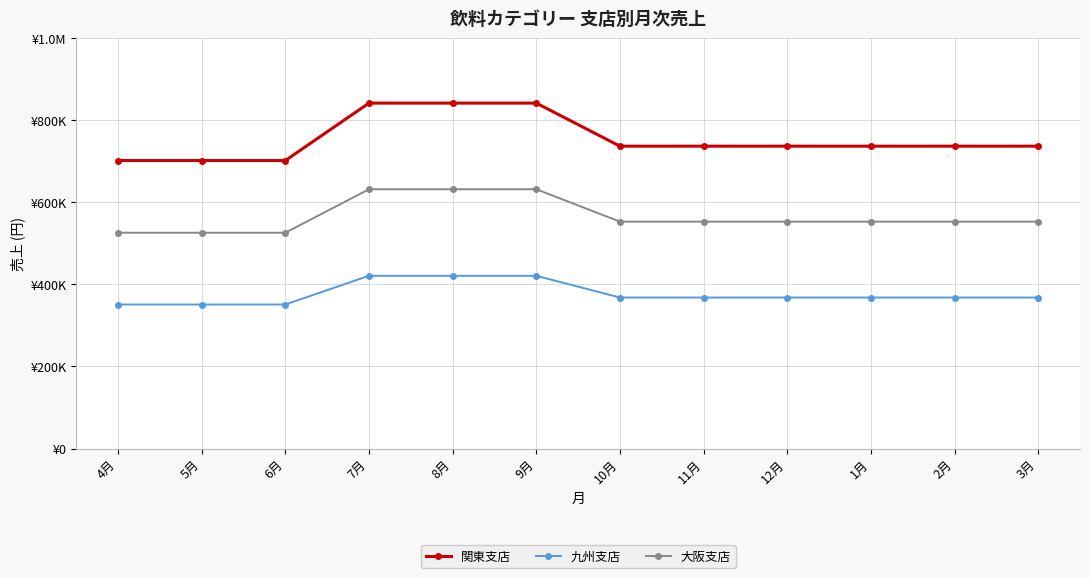

The 九州支店 series shows 620392 at 2月. True or false?

False